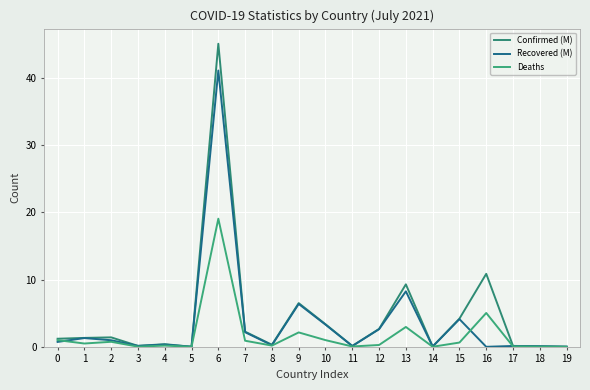

What is the value of the Recovered (M) point at the 4th from the left?

0.1